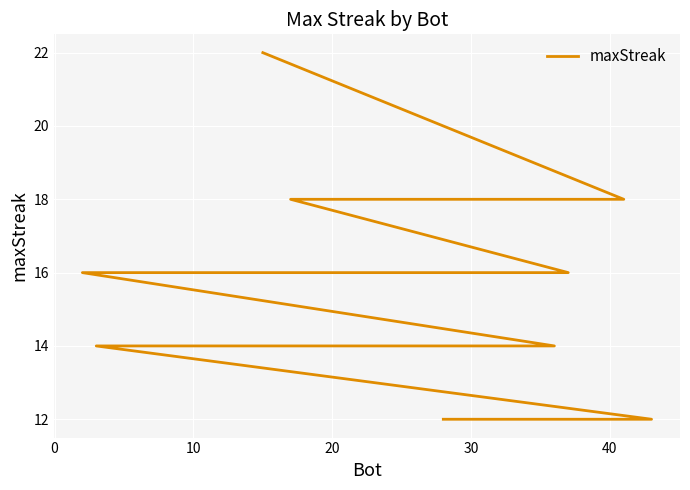

What is the maximum value shown in the chart?

22